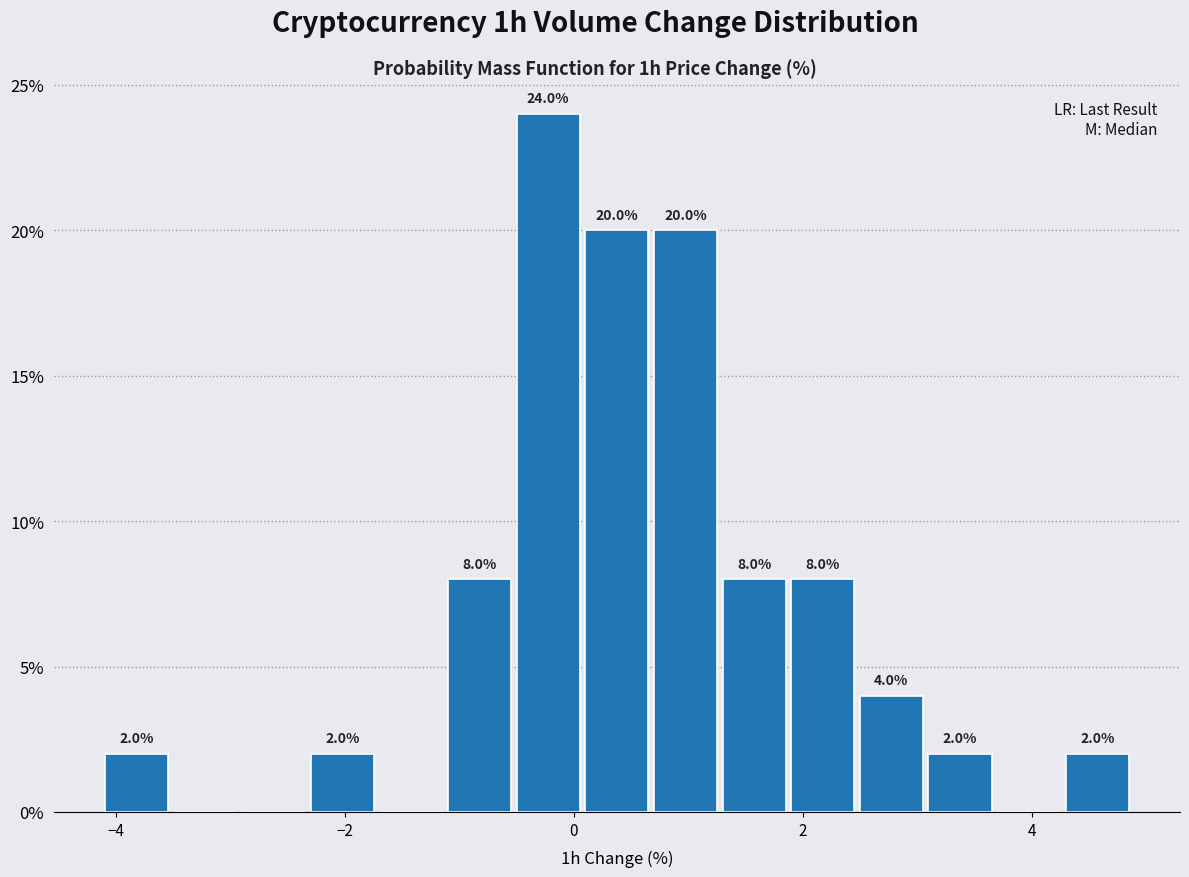

Read against the x-axis, roughly where is the centre of the tallest bar?

-0.2